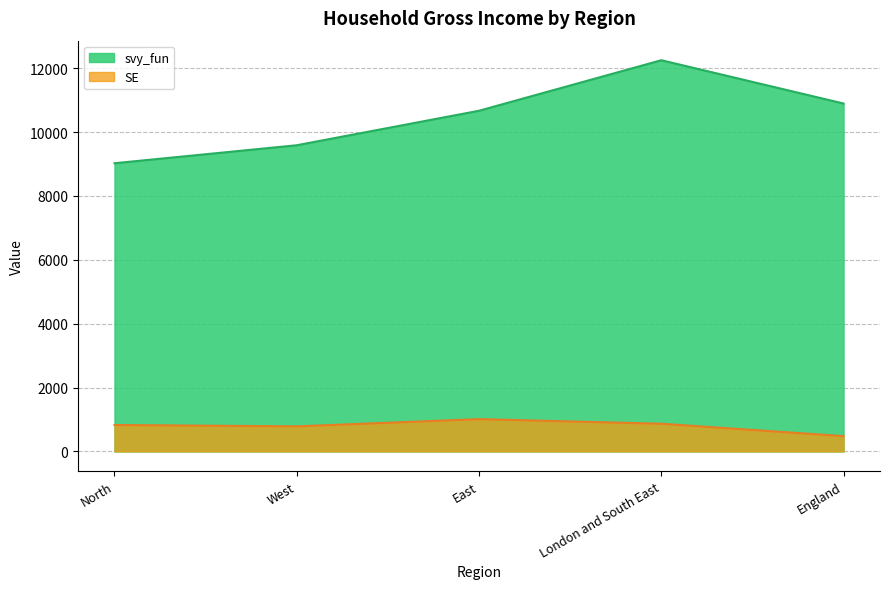

What are all the series names shown in the legend?

svy_fun, SE